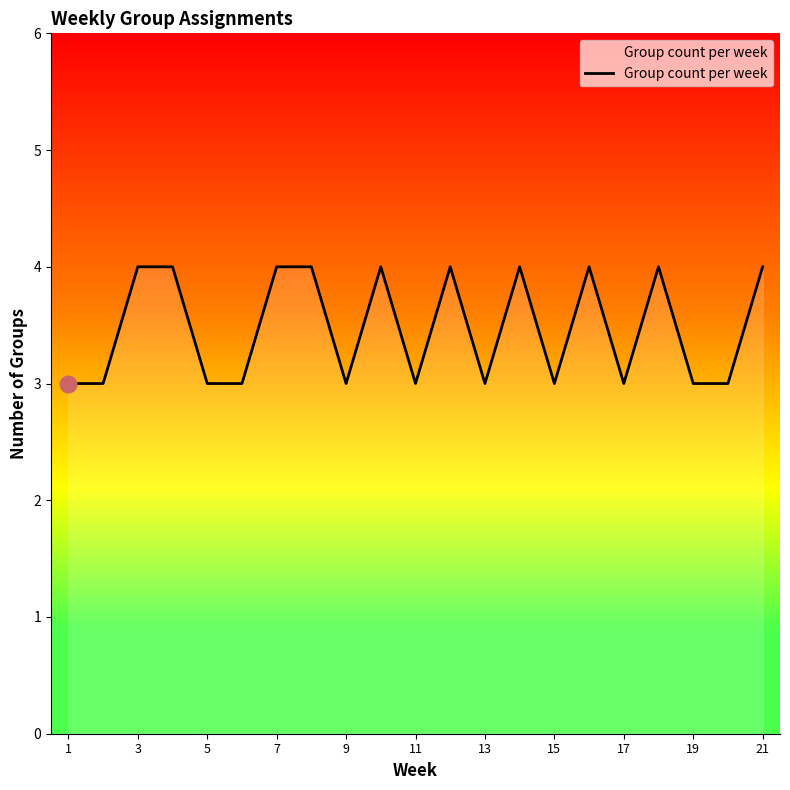

What is the minimum value shown in the chart?

3